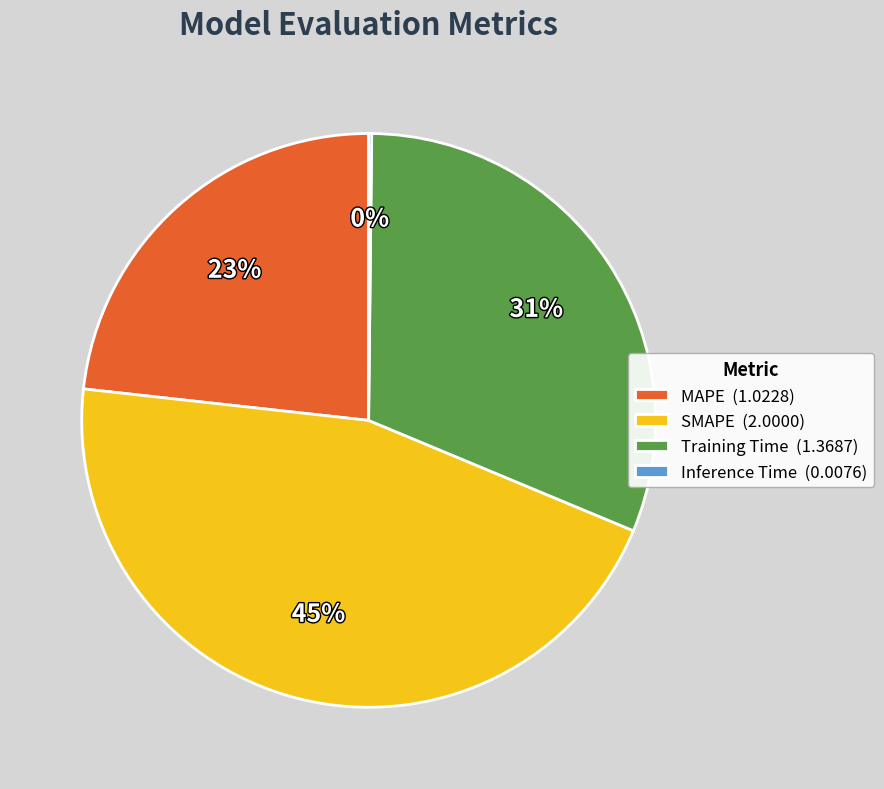

Combined, do SMAPE (2.0000) and Training Time (1.3687) account for over 50%?

Yes